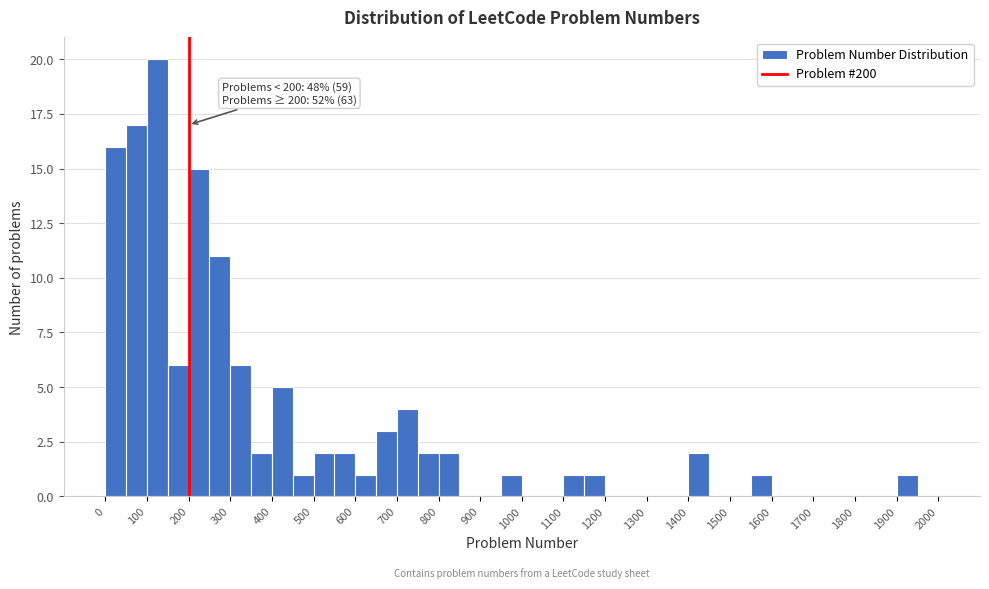

Over which range of the x-axis is the bar tallest?

100 to 150